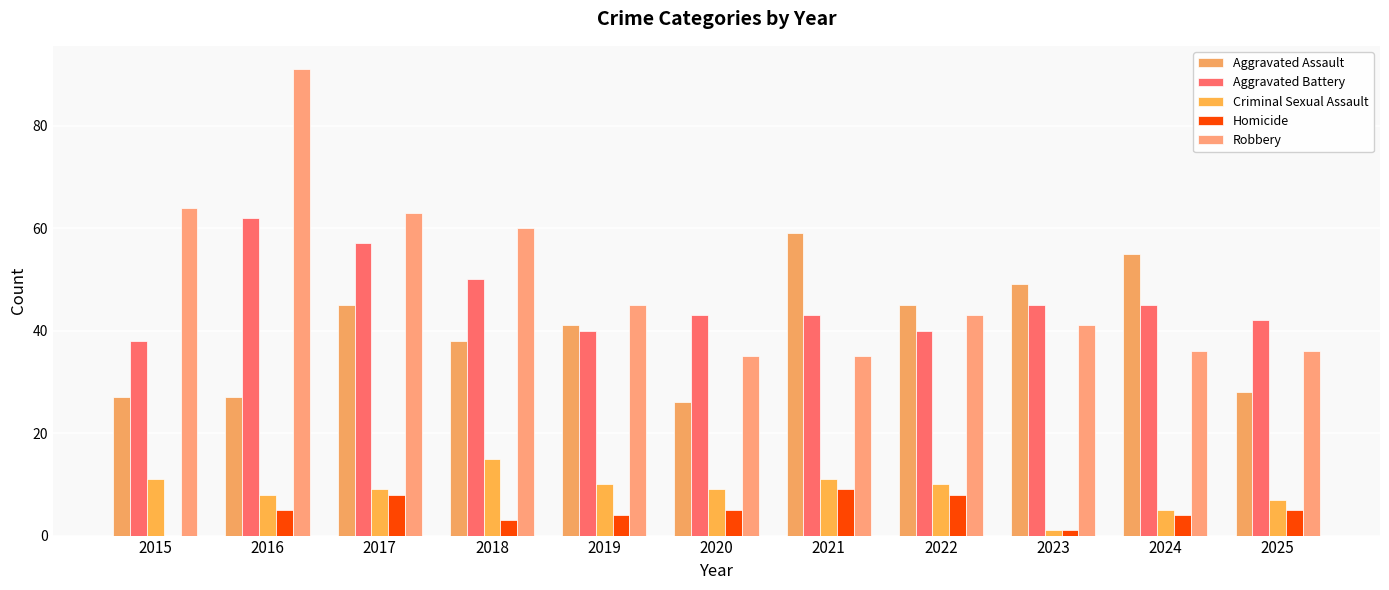

Where does the Criminal Sexual Assault series first go above 9?

2015